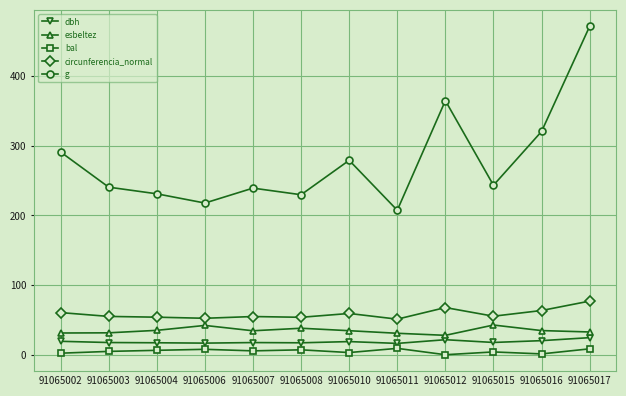

Read the dbh value at 91065012.

21.6